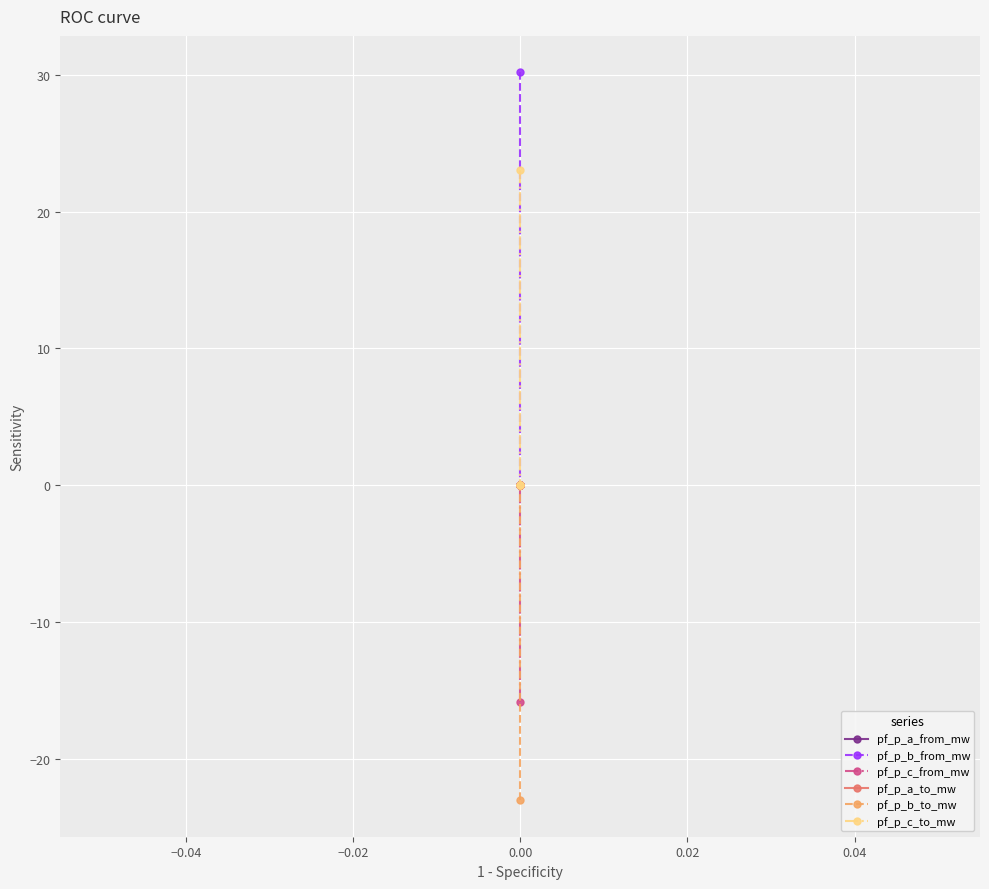

The value of pf_p_c_to_mw at 0.00 is 0.0. True or false?

True